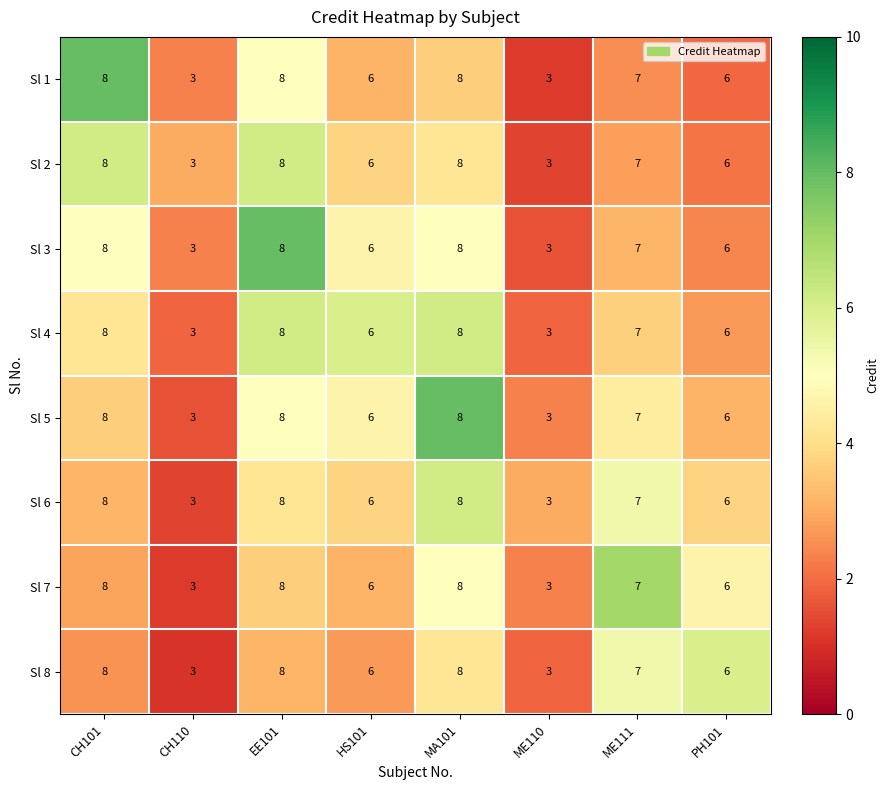

What is the sum of the Sl 3 values at ME111 and EE101?

15